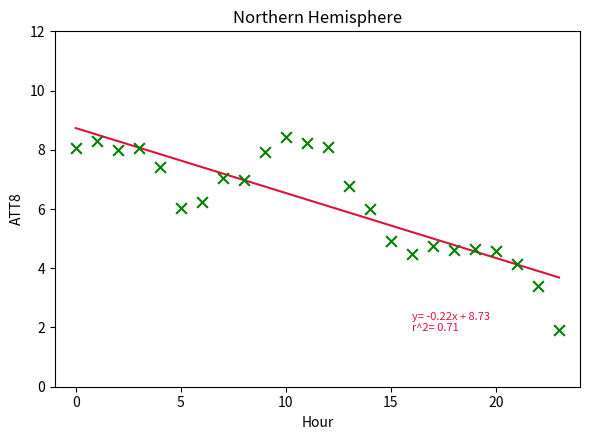

What is the range of Y values (max minus min)?

6.5